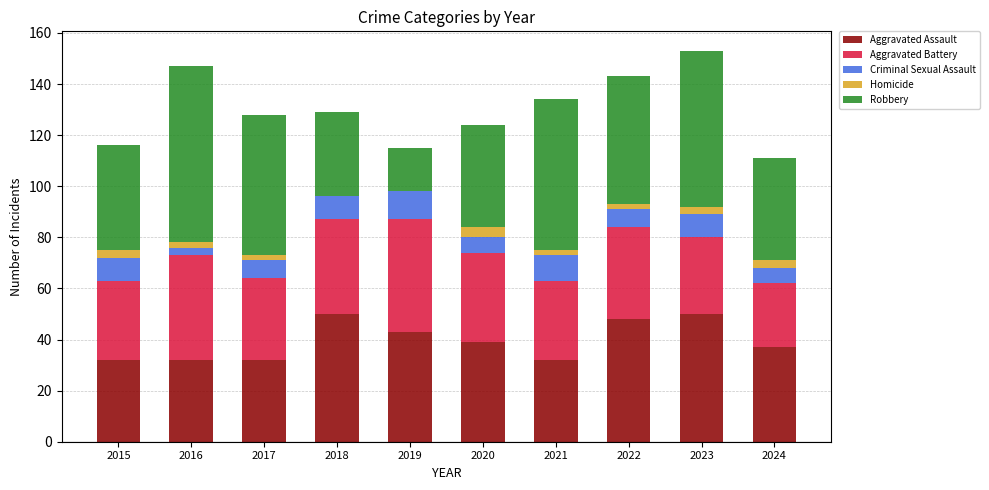

What is the maximum value for Aggravated Assault?

50